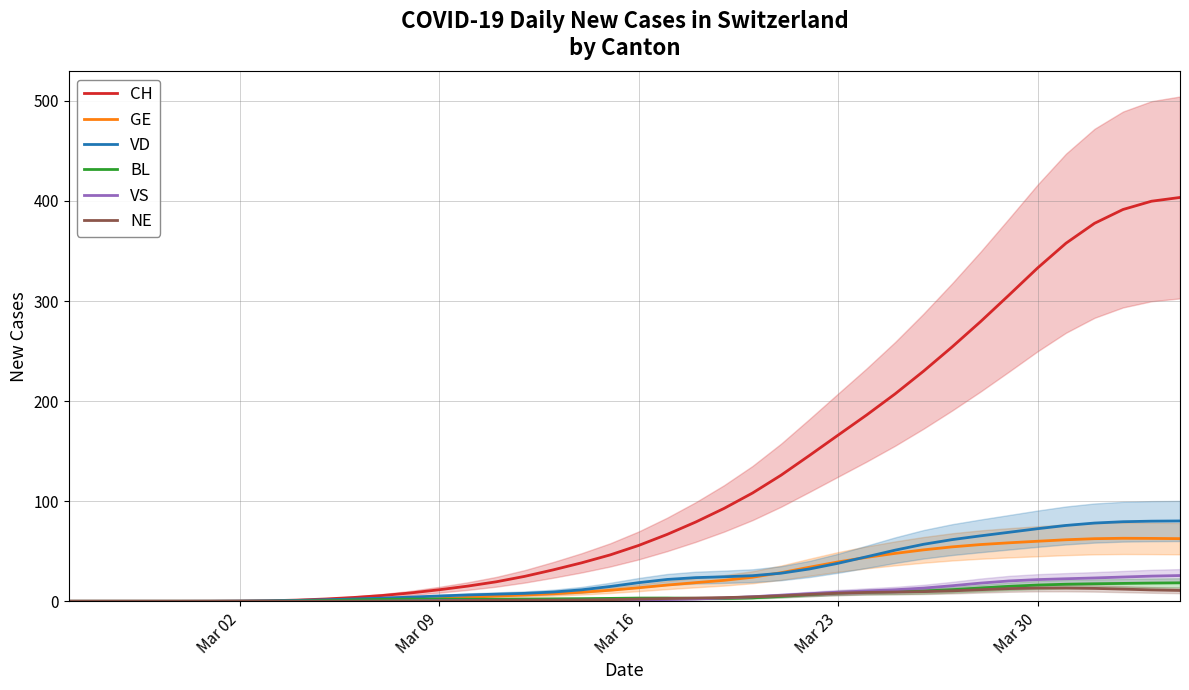

Which series has the largest range (max minus min)?

CH